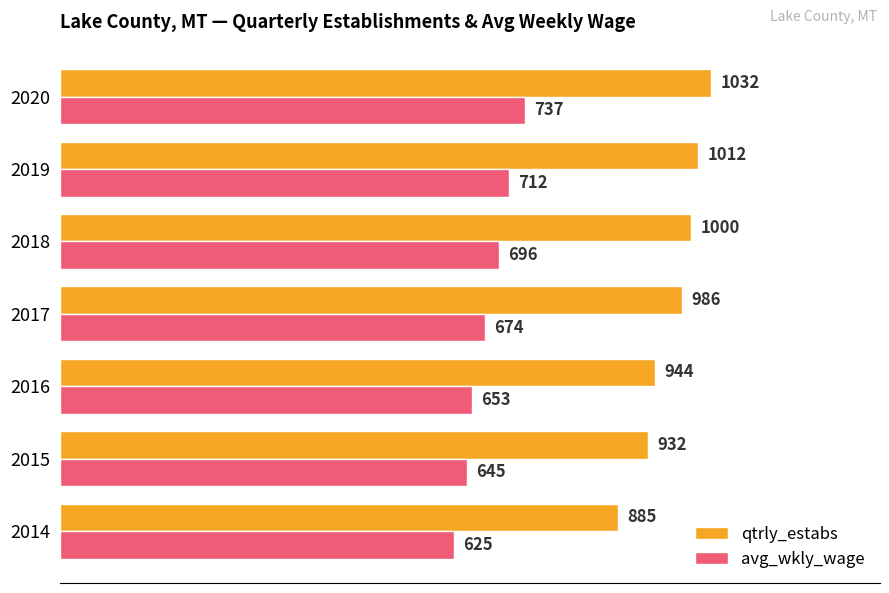

What is the total value across all series at 2015?

1577